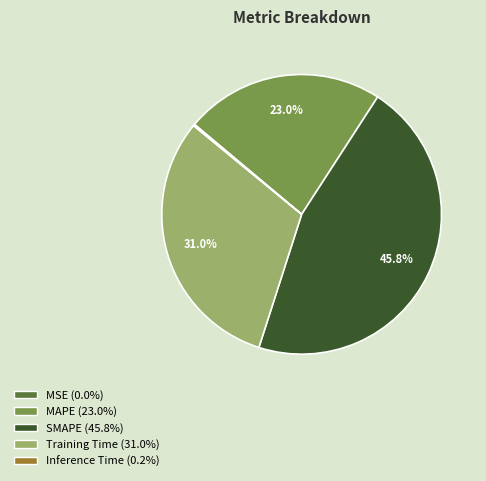

Does Training Time account for over 50% of the chart?

No